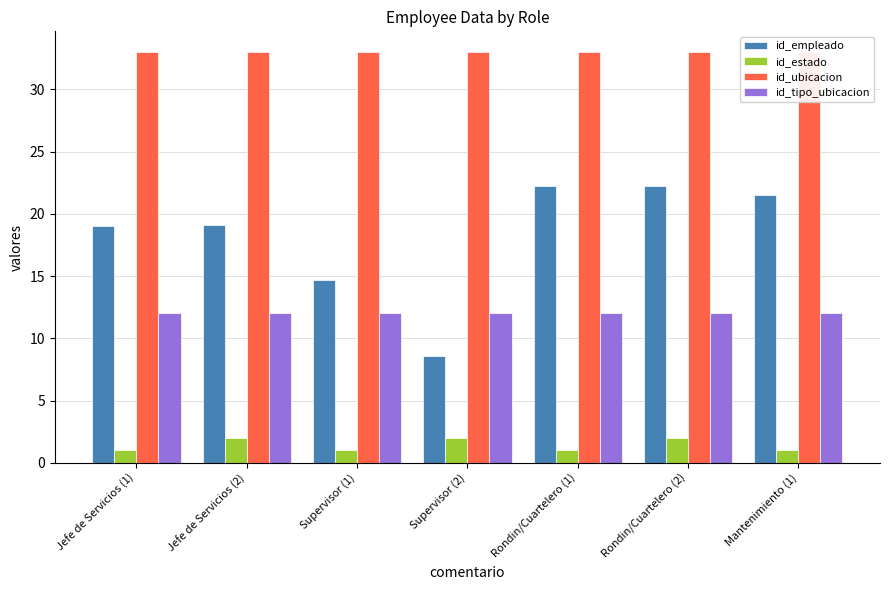

What position from the left is Rondin/Cuartelero (2)?

6